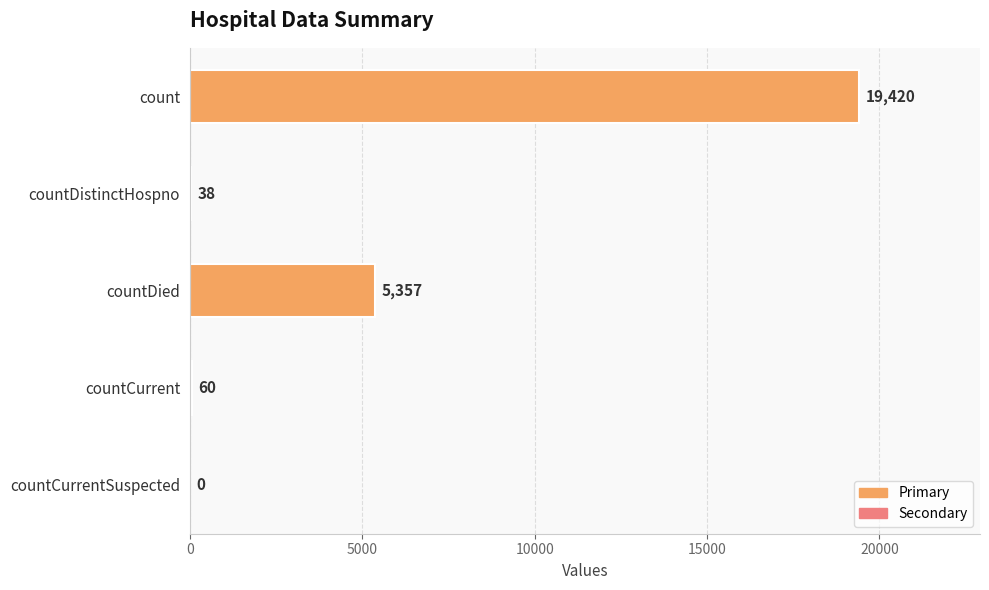

What is the greatest value displayed?

19420